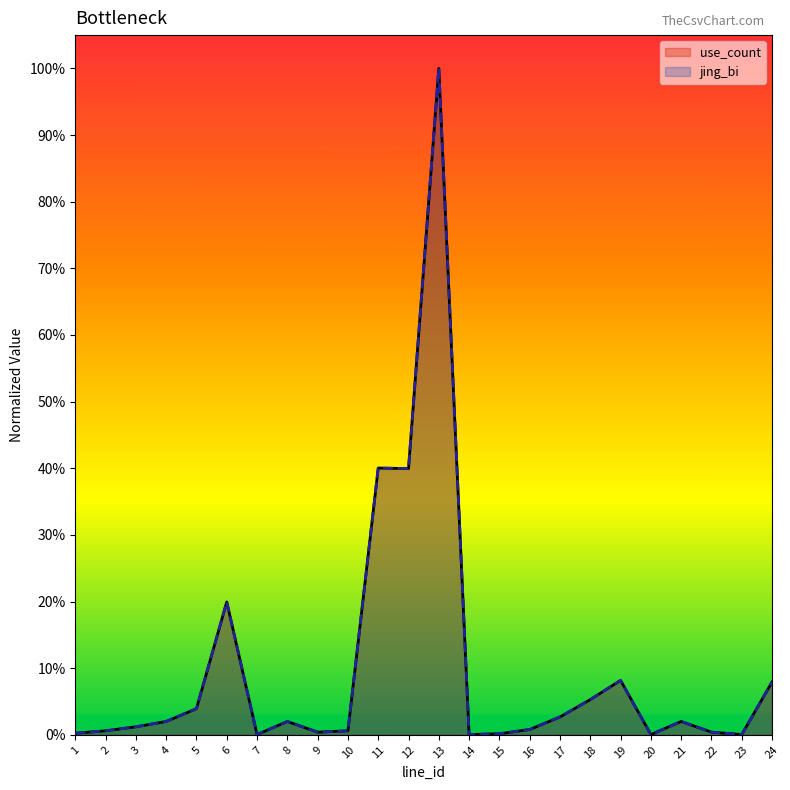

True or false: jing_bi and use_count intersect in this chart.

False